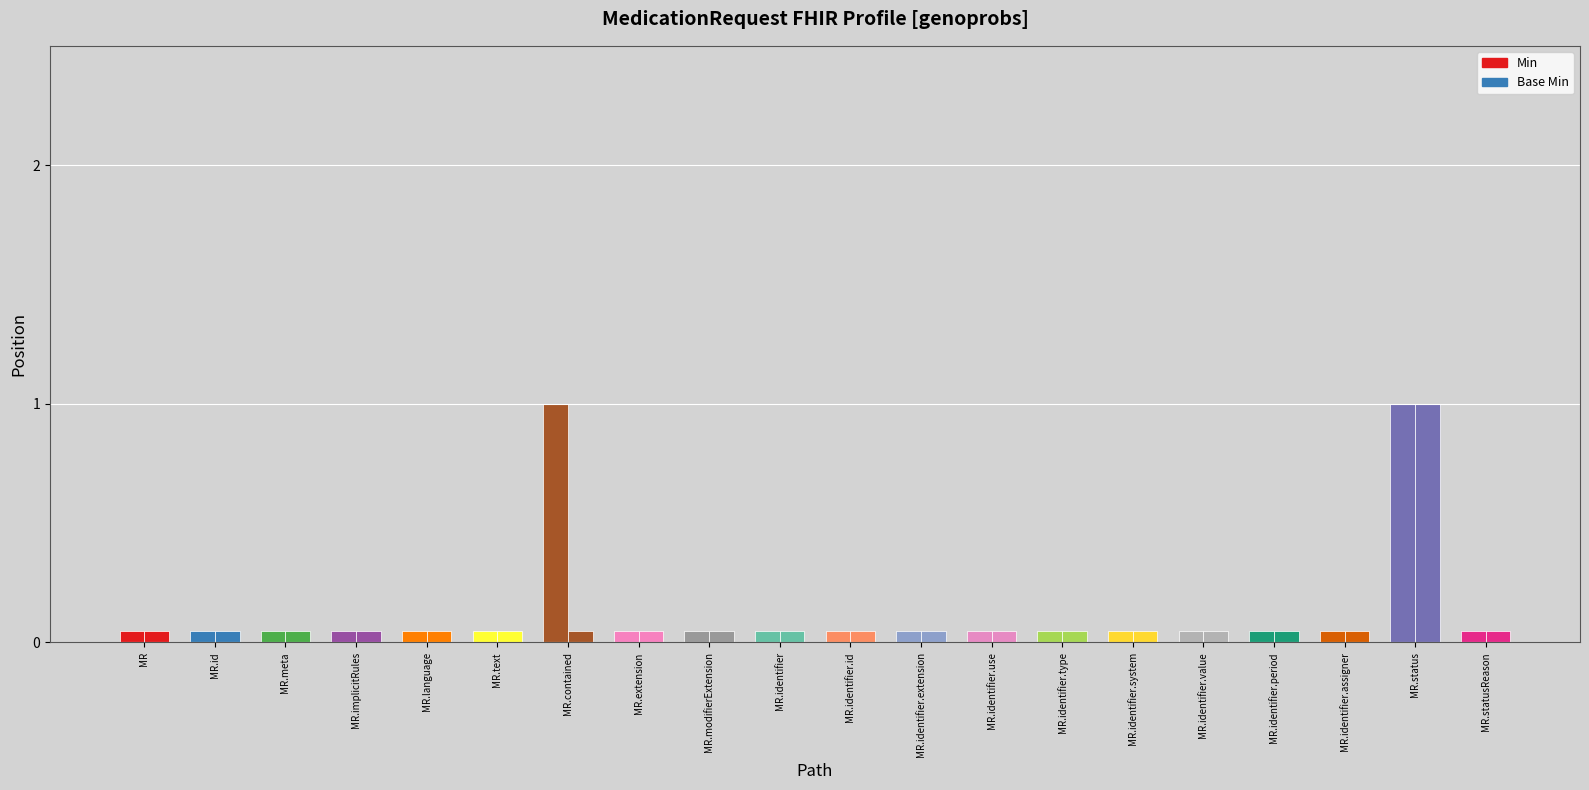

Which series changed the most between MedicationRequest.identifier.id and MedicationRequest.identifier.extension?

Min